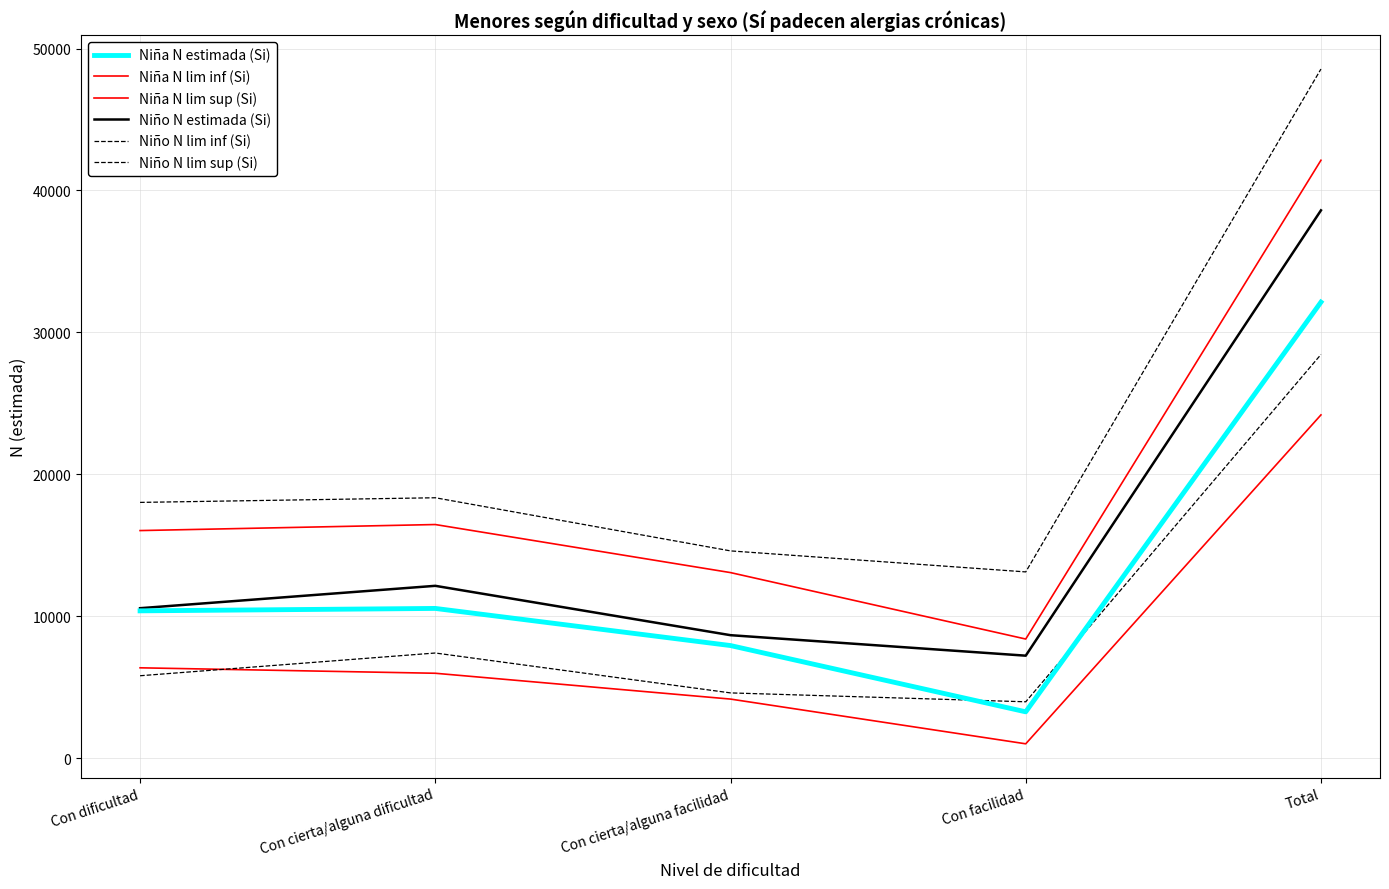

How many lines are shown in the chart?

6